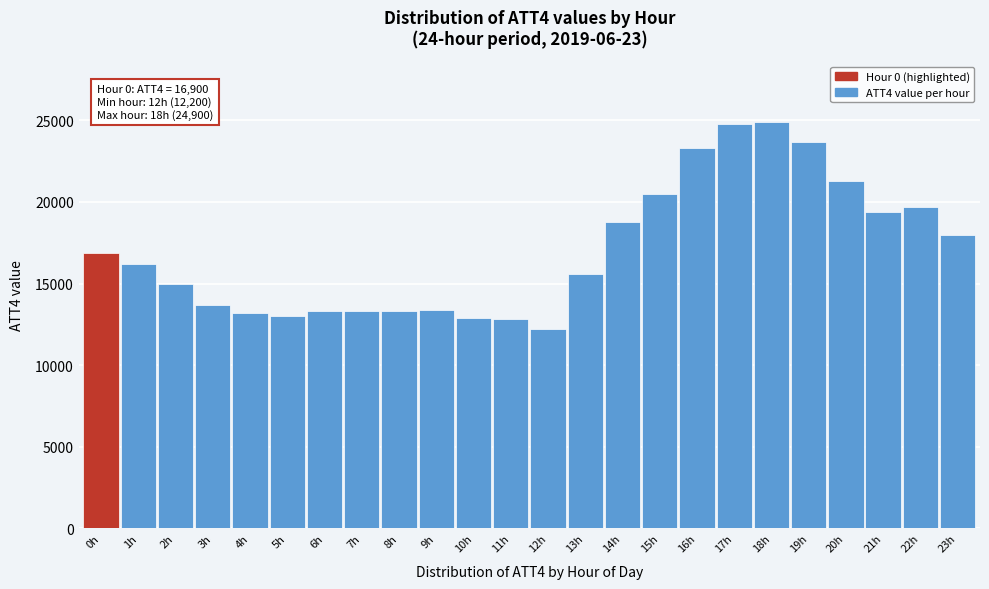

What is the change in value from 10h to 12h?

-700